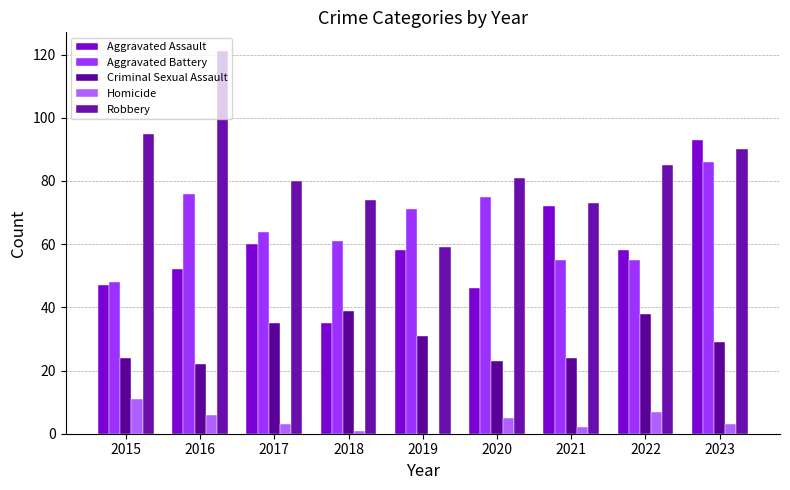

Is the value of Aggravated Assault at 2018 greater than the value of Homicide at 2019?

Yes